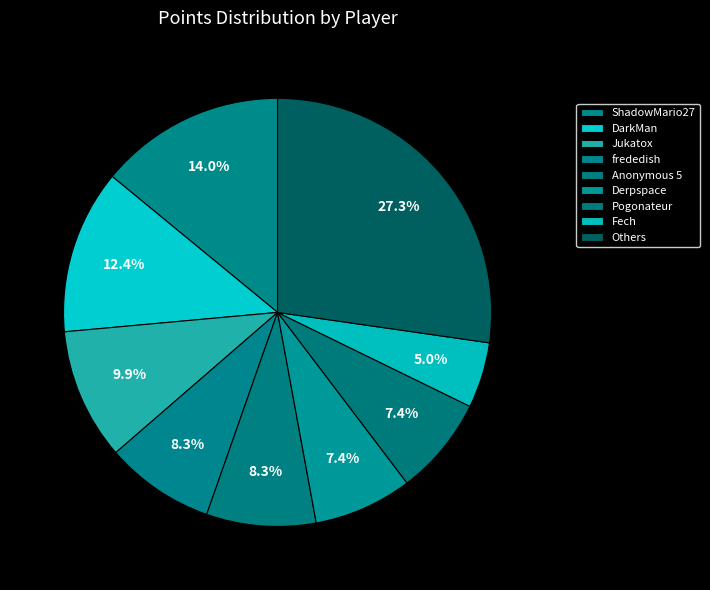

To the nearest percent, what percentage of the pie is Pogonateur?

8%